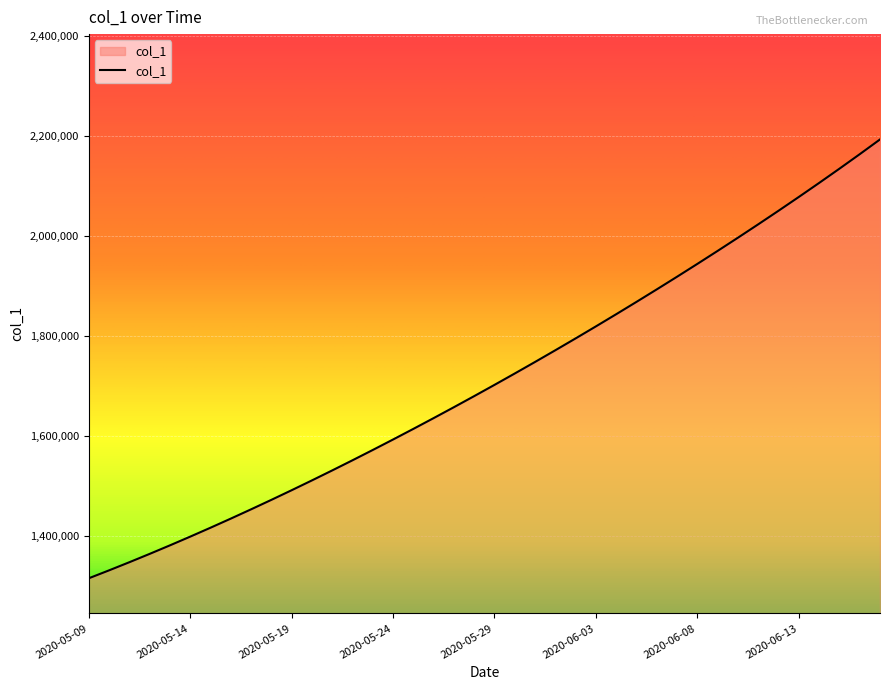

Reading left to right, what are all the values shown in this chart?

1315099.0	1330941.6	1347197.2	1363857.9	1380917.0	1398365.8	1416195.4	1434398.8	1452968.0	1471894.0	1491172.1	1510796.2	1530759.4	1551053.9	1571671.5	1592604.1	1613845.5	1635391.5	1657240.6	1679393.9	1701853.6	1724622.9	1747703.8	1771098.0	1794806.8	1818831.0	1843172.0	1867832.5	1892816.2	1918129.5	1943780.6	1969781.0	1996144.2	2022886.5	2050025.8	2077583.2	2105583.5	2134056.0	2163035.8	2192567.0